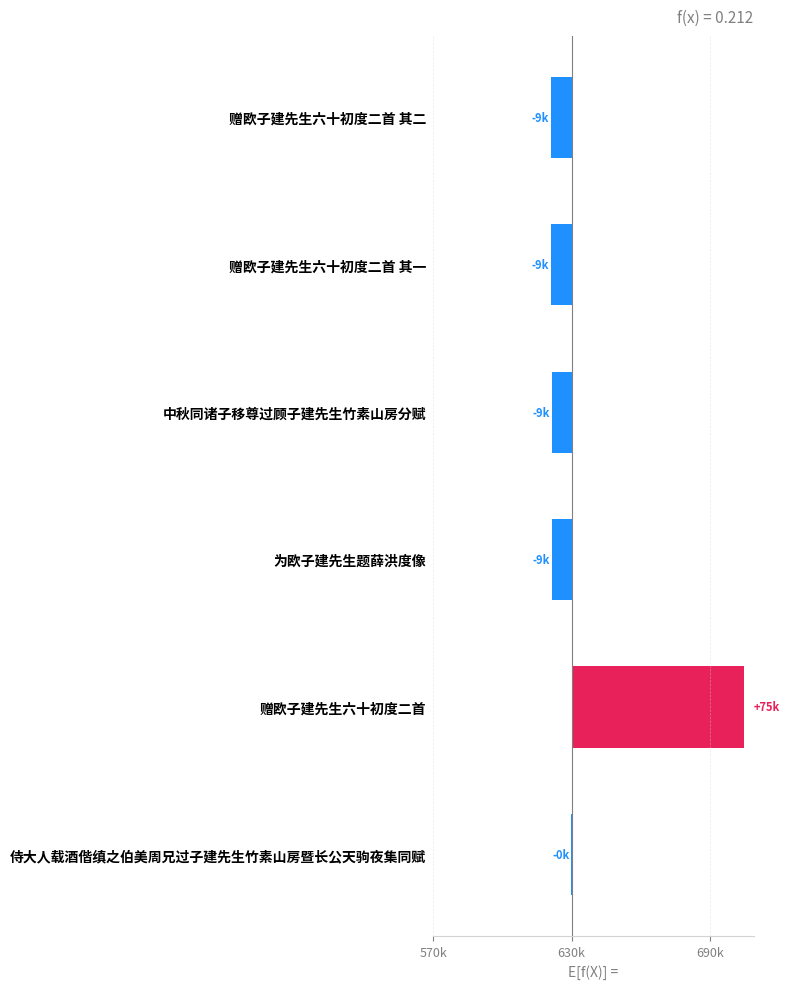

Reading left to right, list all the values displayed in this chart.

-8936	-8937	-8716	-8619	74606	-437